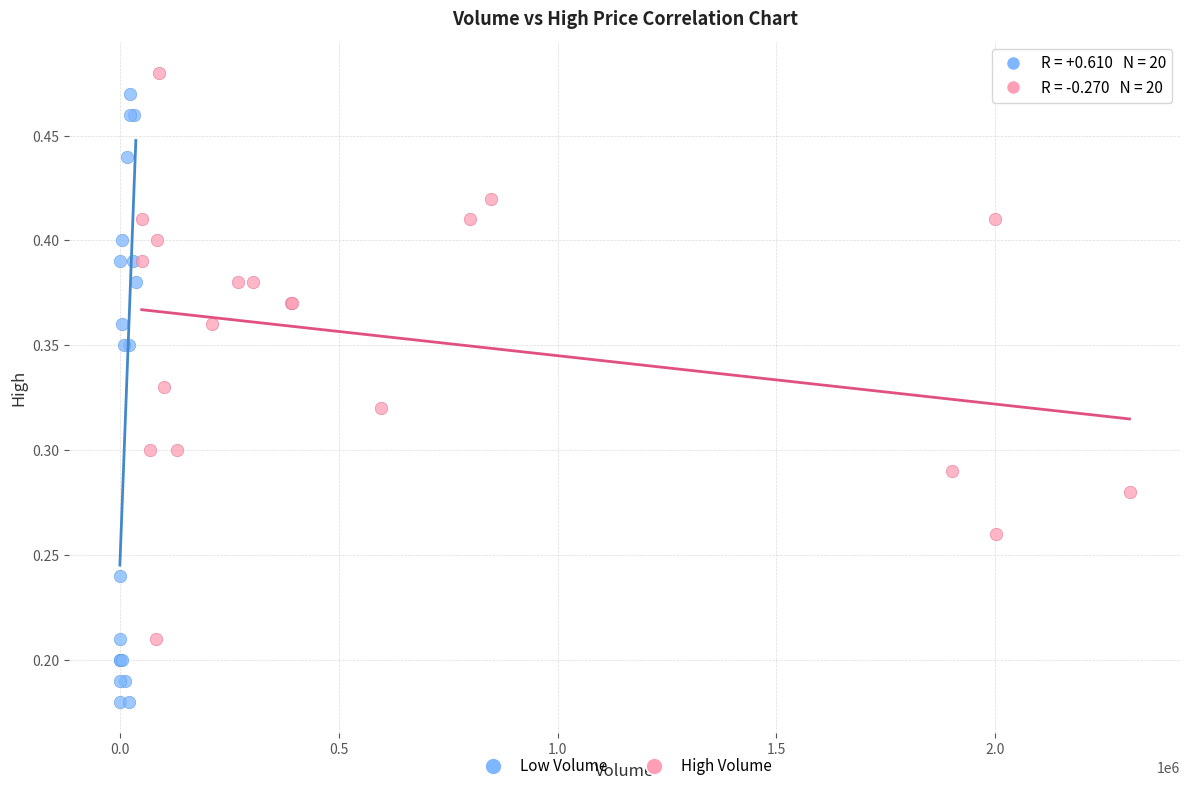

Which series reaches the minimum Y coordinate?

Low Volume